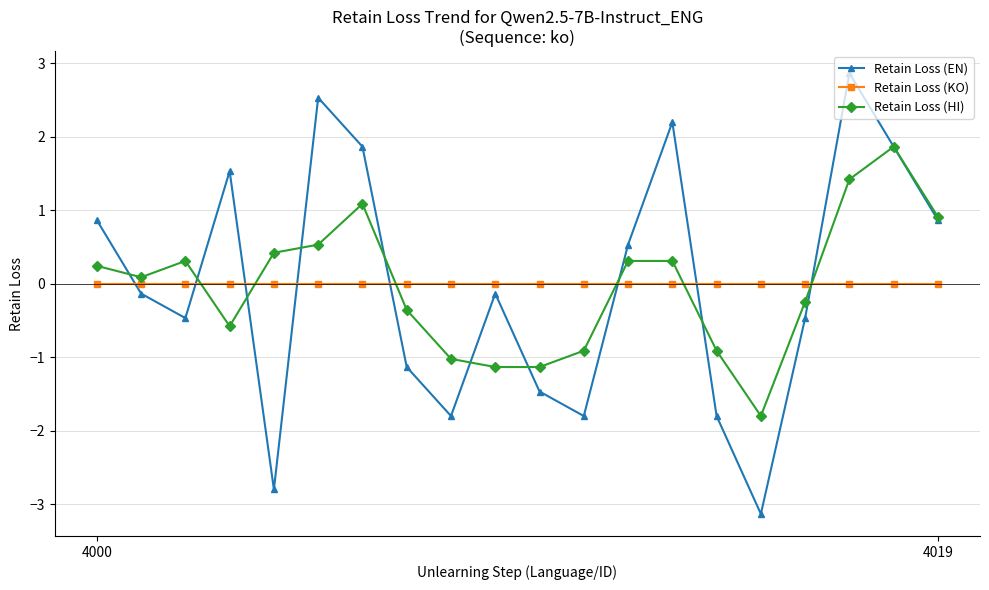

What are all the series names shown in the legend?

Retain Loss (EN), Retain Loss (KO), Retain Loss (HI)